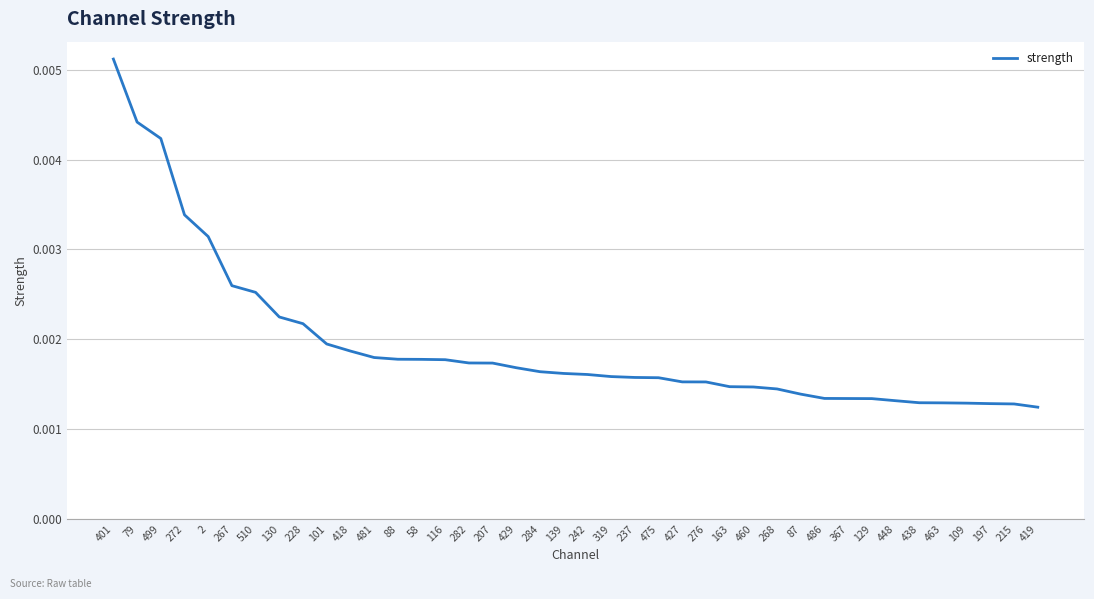

What position from the right is 284?

22